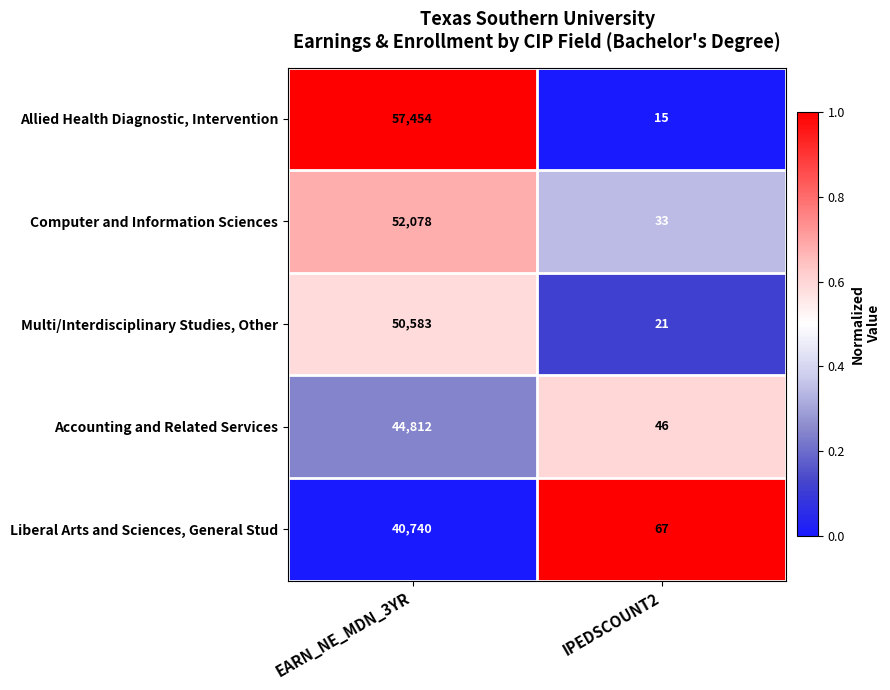

Which series has the largest total across all categories?

Allied Health Diagnostic, Intervention